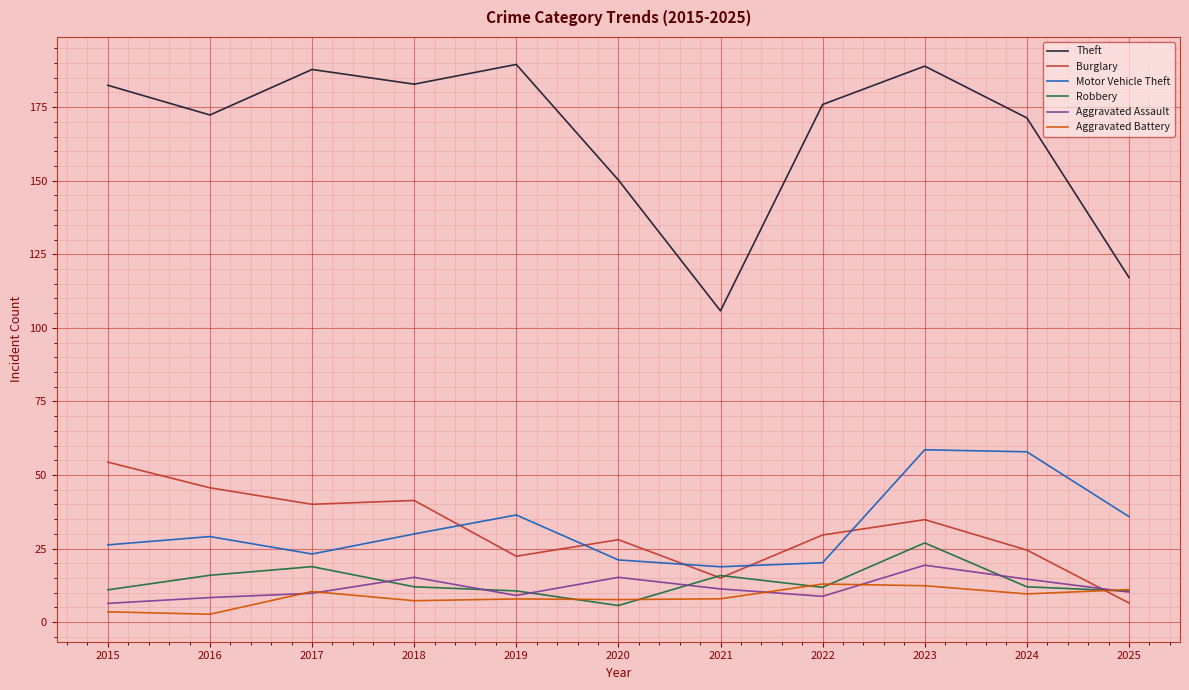

At how many categories does at least one series exceed 97?

11